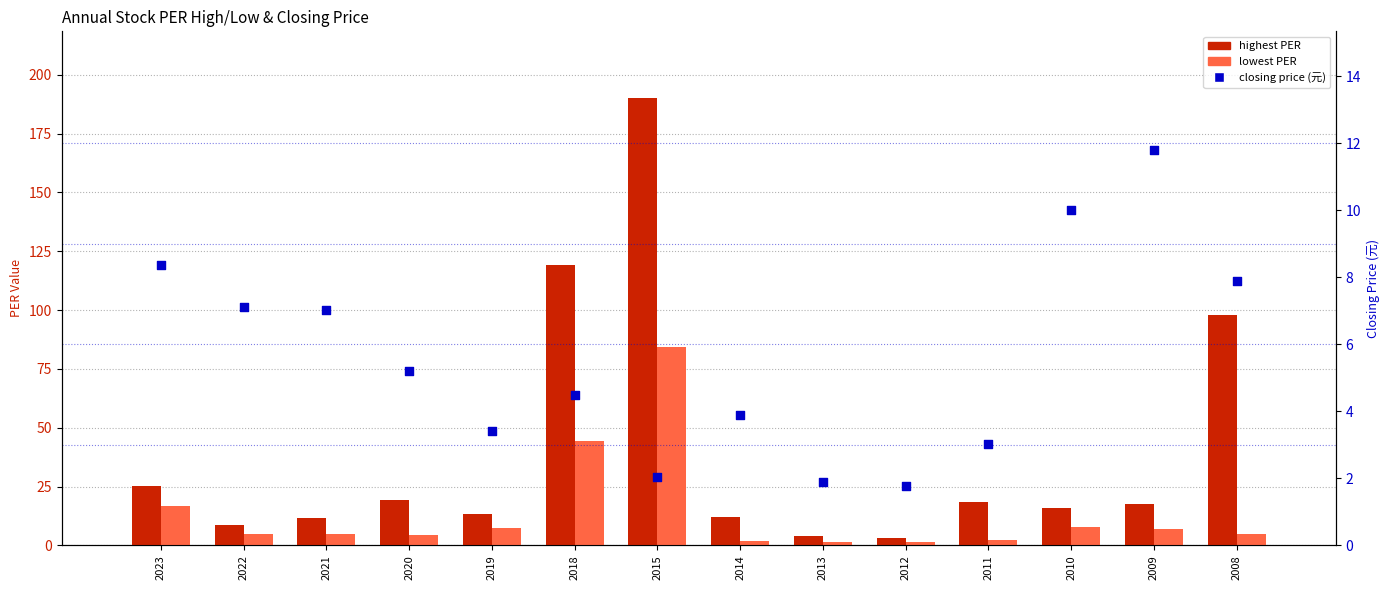

Is the value of lowest PER at 2022 greater than the value of closing price (元) at 2011?

Yes